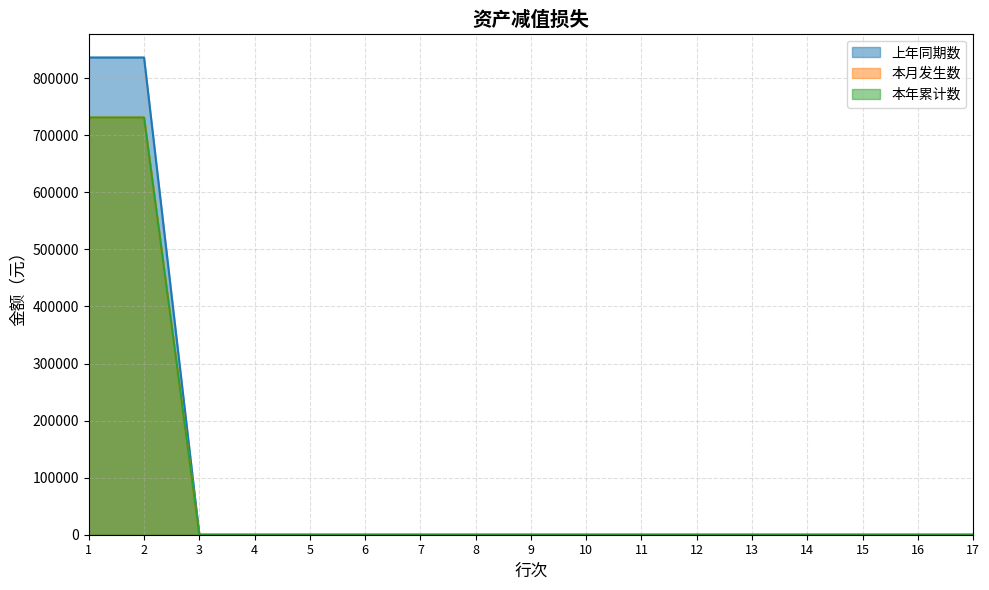

At how many categories does at least one series exceed 635635?

2